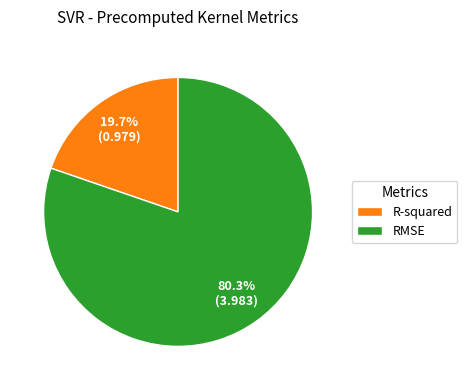

How many segments does this pie chart have?

2